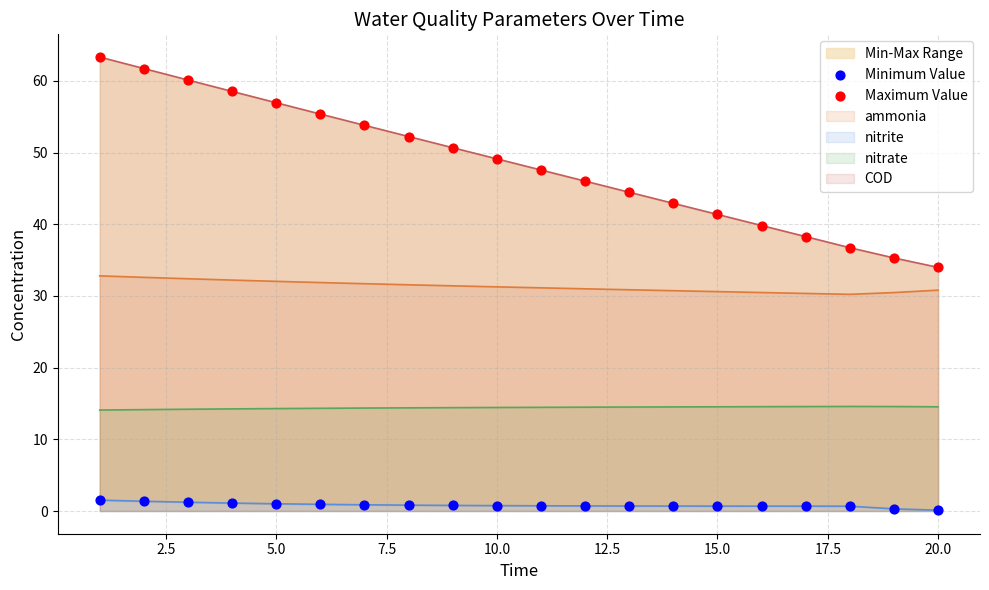

True or false: ammonia and nitrate intersect in this chart.

False